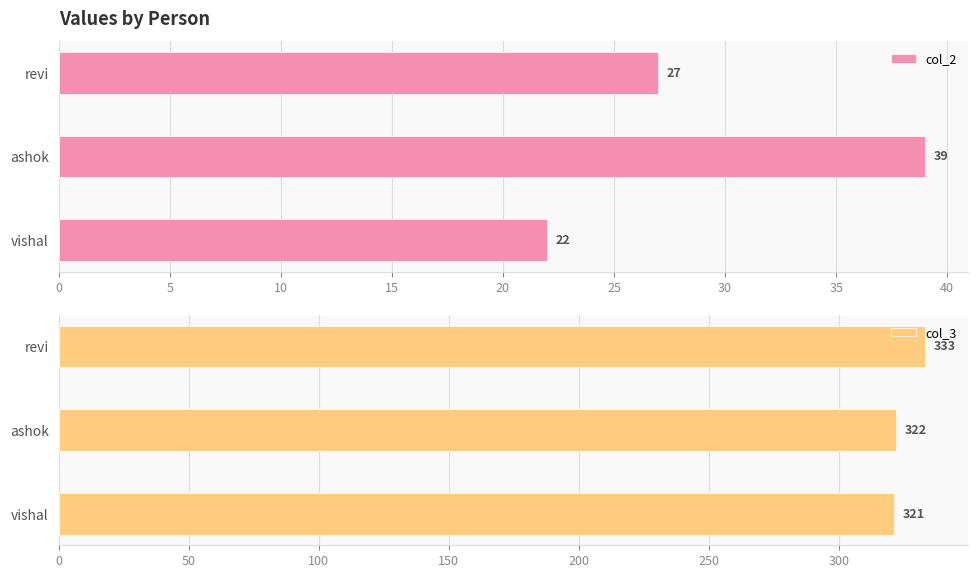

Is it true that col_2 equals 22 at vishal?

True